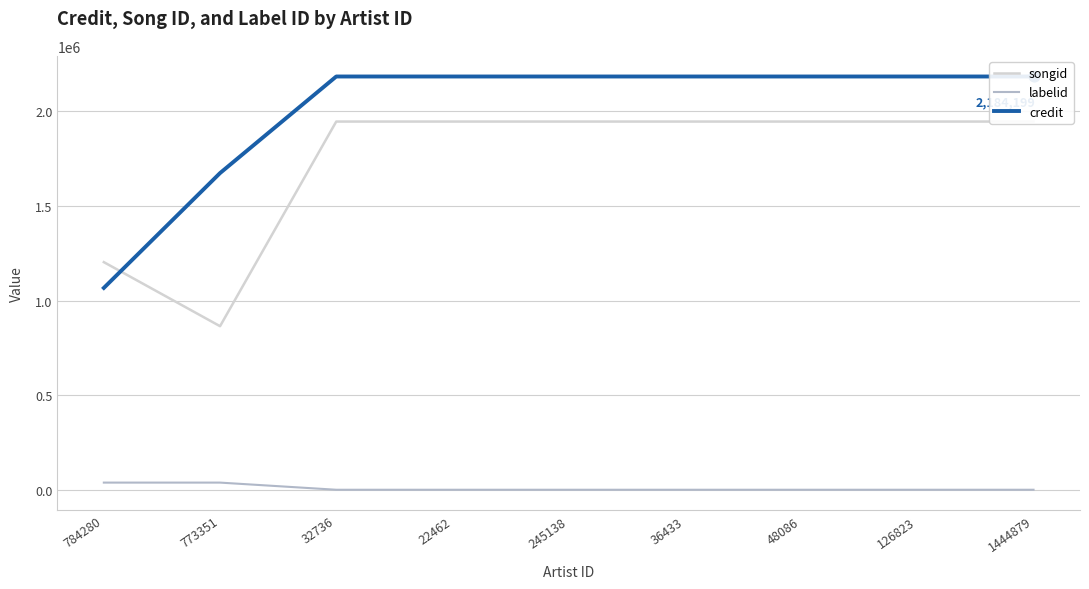

What is the total value across all series at 22462?

4132004